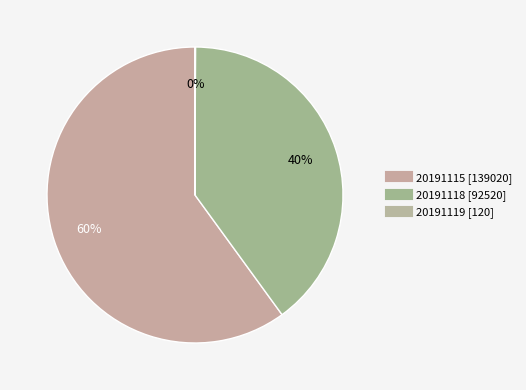

Is there any slice that represents more than half of the pie?

Yes